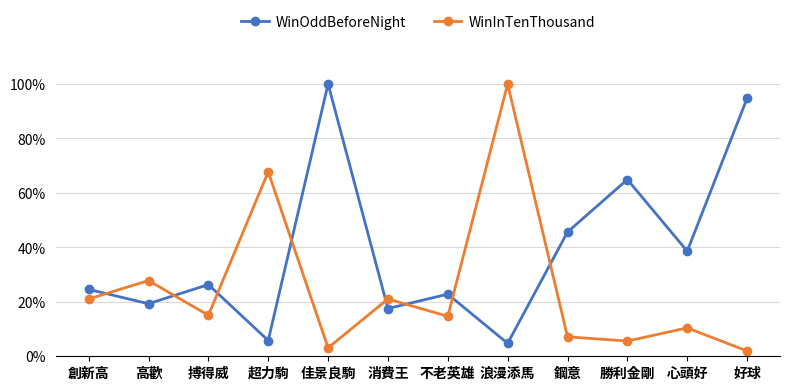

Which series has the largest total across all categories?

WinOddBeforeNight